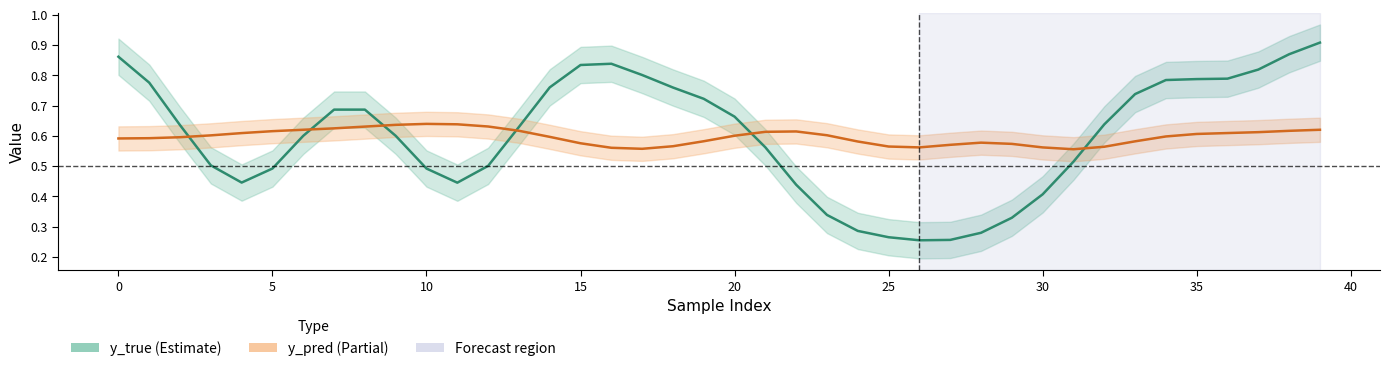

What is the difference between the maximum and second lowest values in the y_true series?

0.7